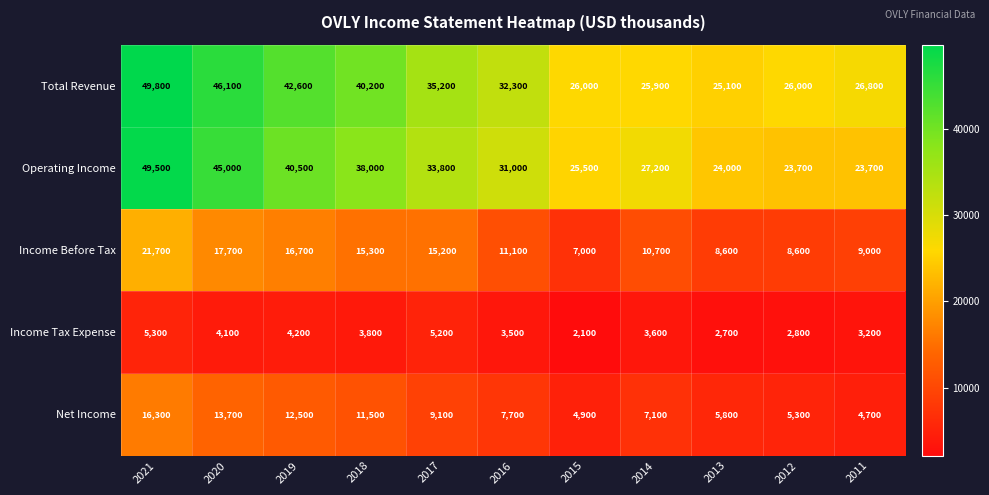

At which label is Operating Income closest to 36600?

2018